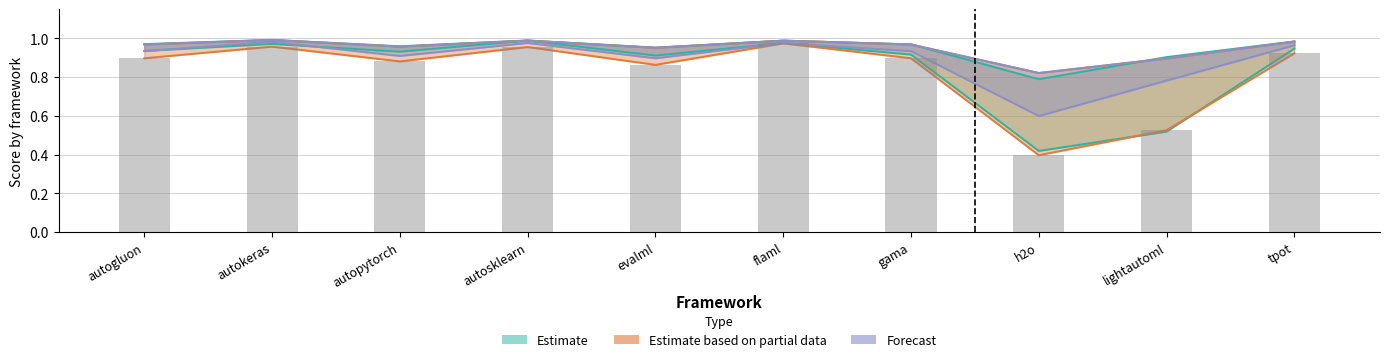

What is the greatest value displayed?

1.0